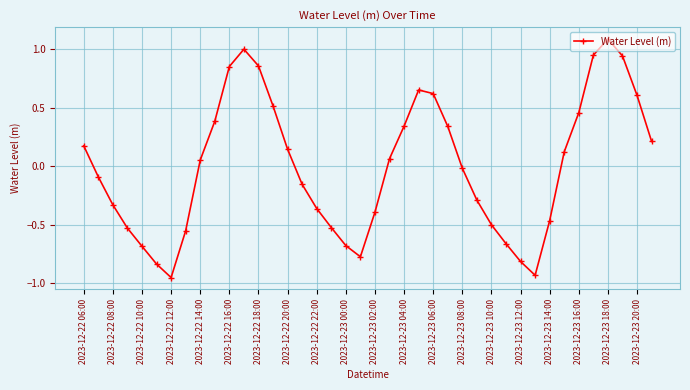

What is the greatest value displayed?

1.1